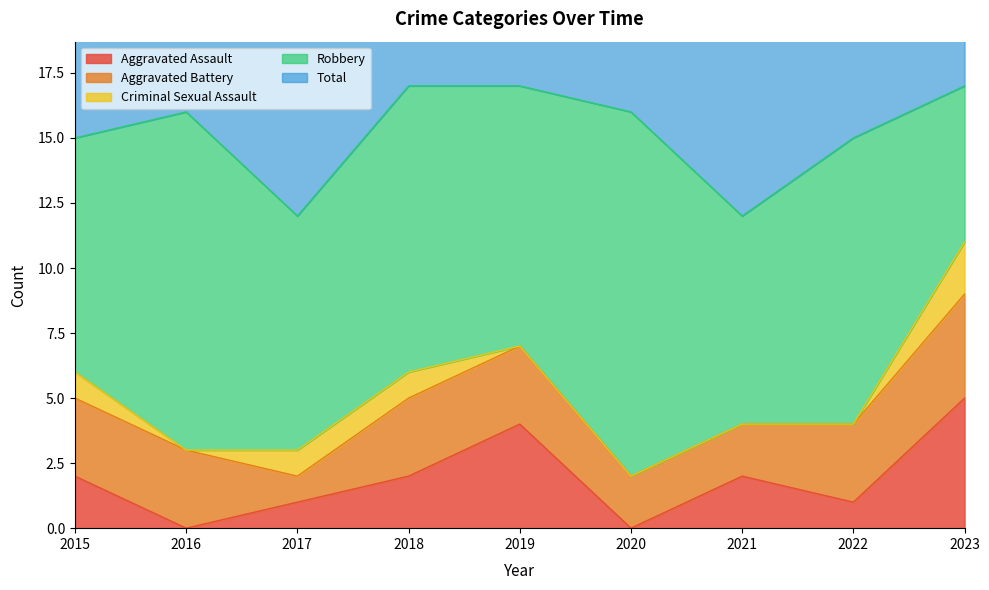

True or false: Robbery and Aggravated Assault cross at least once.

False